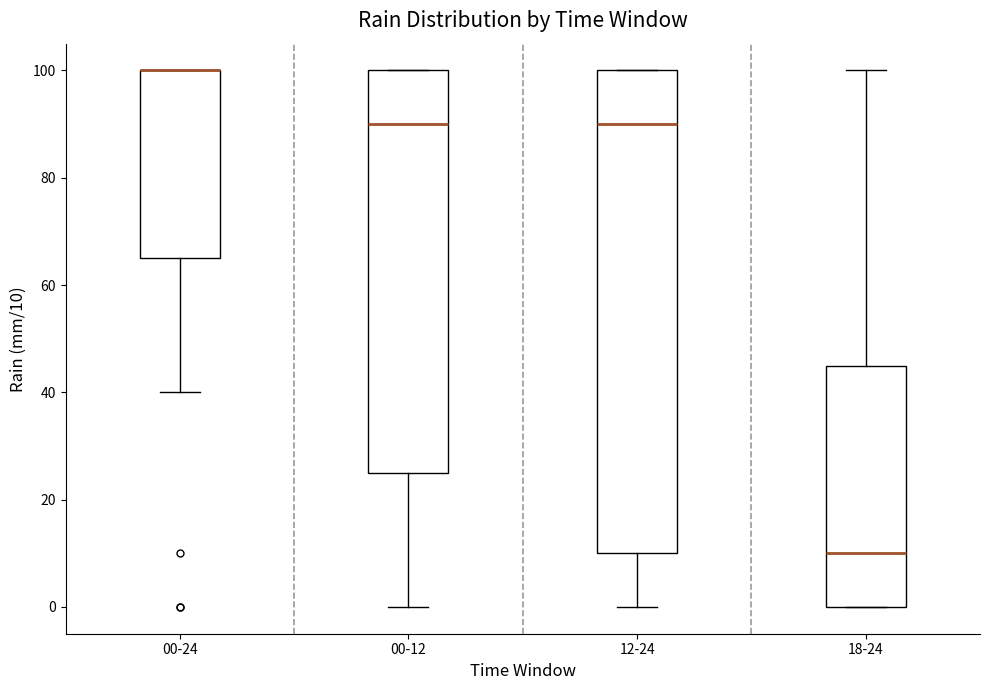

Reading left to right, read every box against the y-axis: the position of its median line, the range the box covers, and the ends of its whiskers. The values are not printed on the chart, so give them approximately, as read against the axis.

00-24: median 100 (drawn on the box's upper edge), box 66 to 100, whiskers 40 to 100
00-12: median 90, box 26 to 100, whiskers 0 to 100
12-24: median 90, box 10 to 100, whiskers 0 to 100
18-24: median 10, box 0 to 46, whiskers 0 to 100